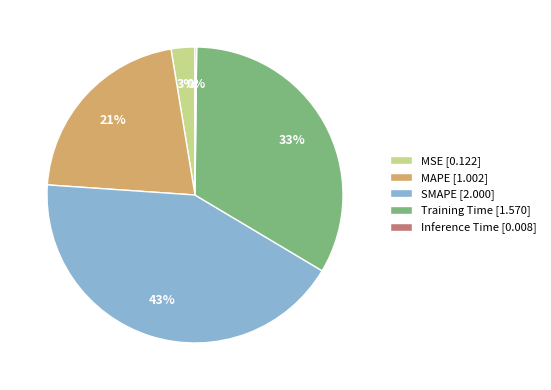

What is the ratio of the value at SMAPE [2.000] to the value at Training Time [1.570]?

1.3